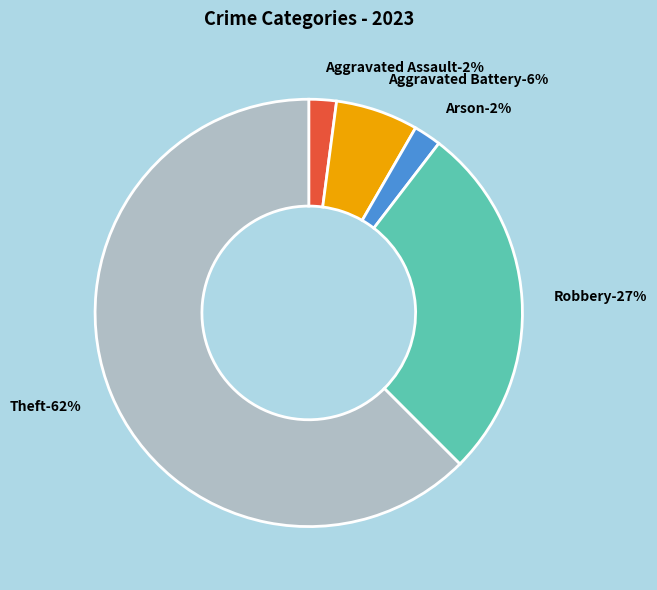

Is it true that Arson is 16% of the pie?

False